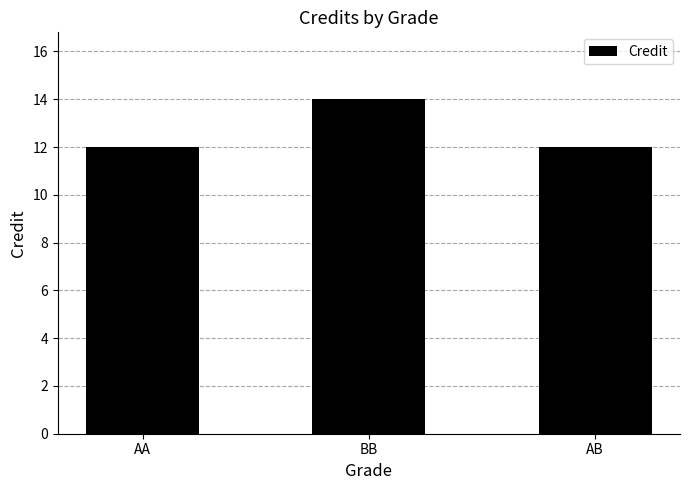

What position from the right is BB?

2